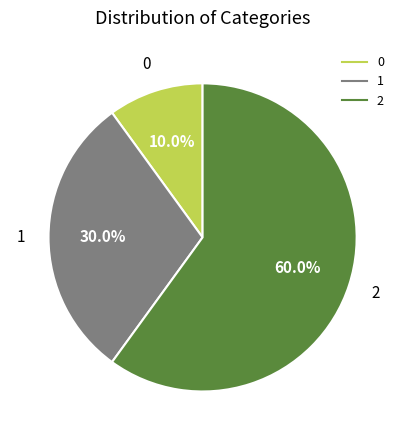

To the nearest percent, what is the combined percentage of 1 and 2?

90%